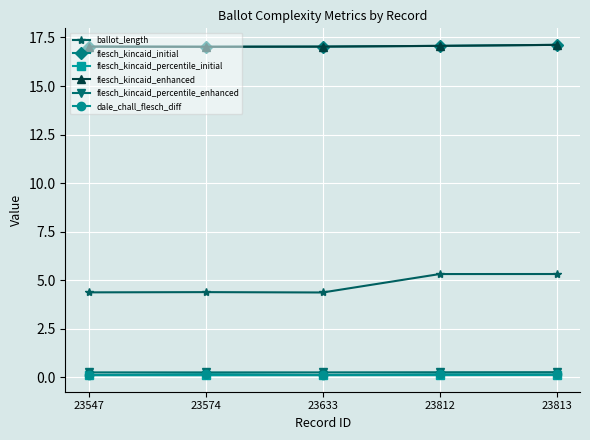

Is the value of dale_chall_flesch_diff at 23812 greater than the value of flesch_kincaid_initial at 23633?

No